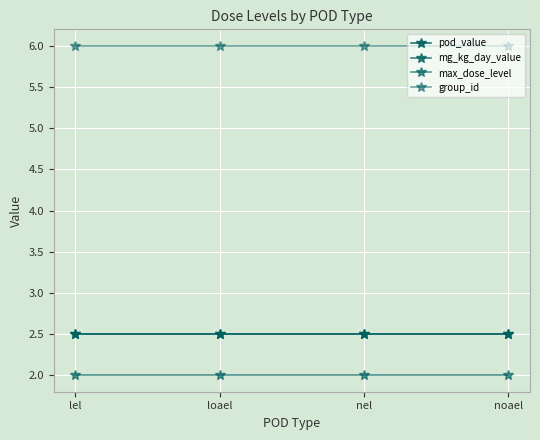

Which series has the largest range (max minus min)?

pod_value